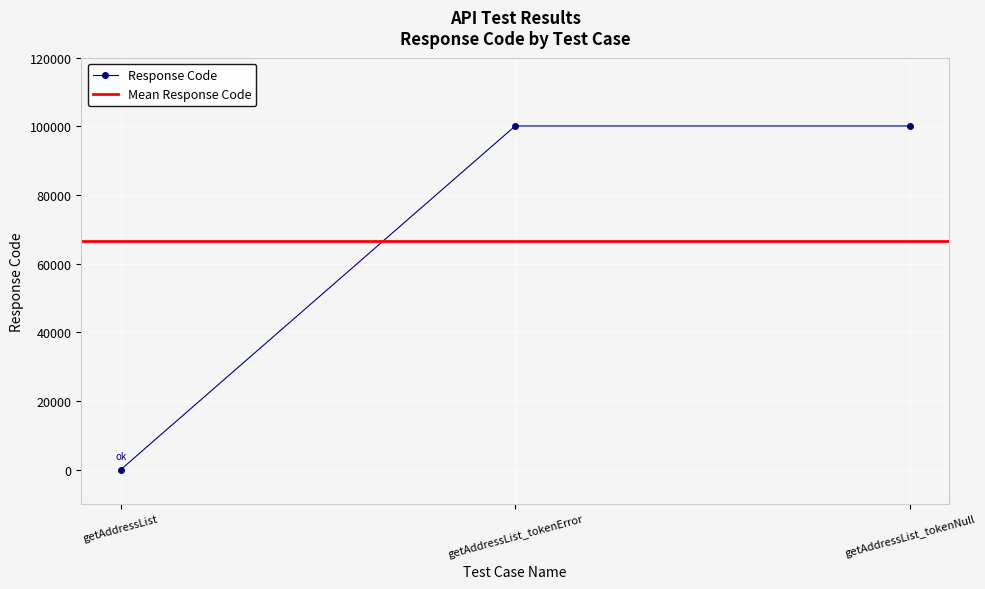

Reading left to right, what are all the values shown in this chart?

getAddressList=0	getAddressList_tokenError=100105	getAddressList_tokenNull=100105